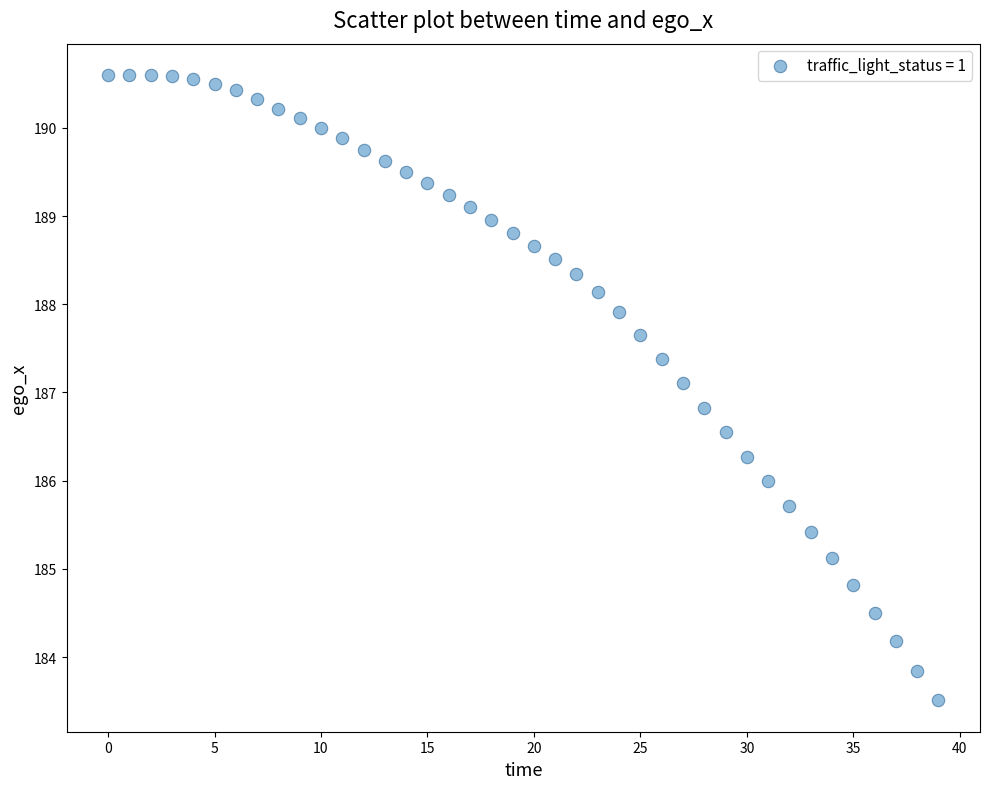

What is the range of Y values (max minus min)?

7.1